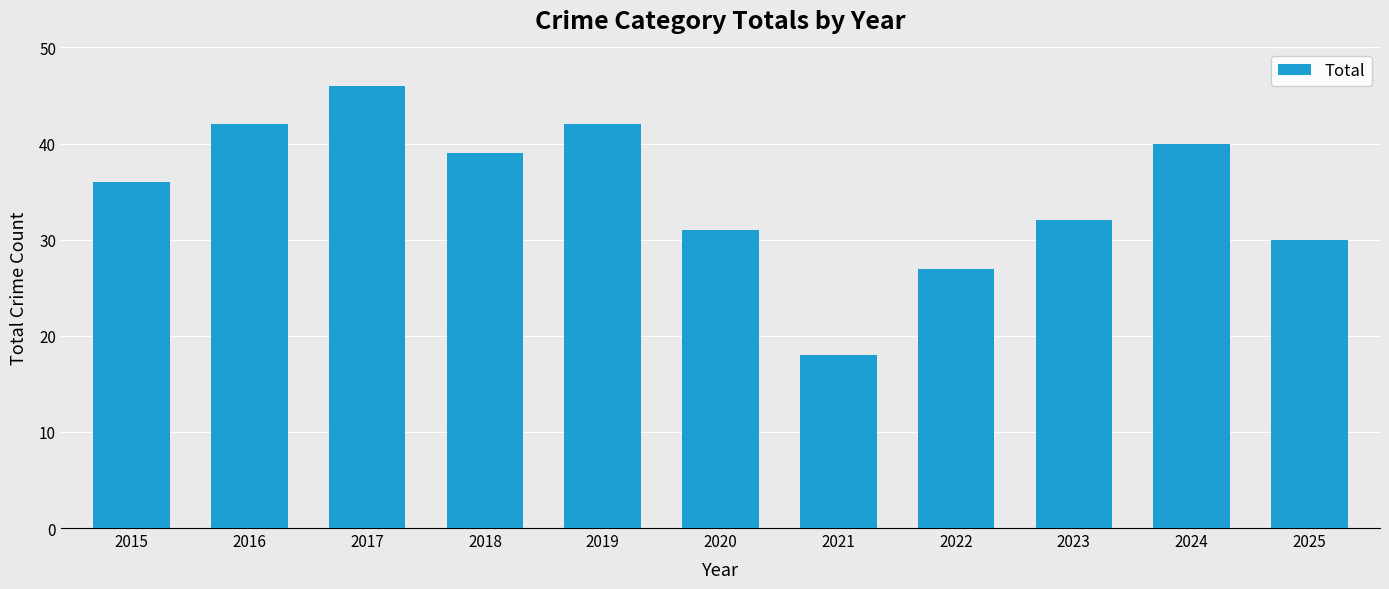

What is the difference between the values at 2025 and 2022?

3